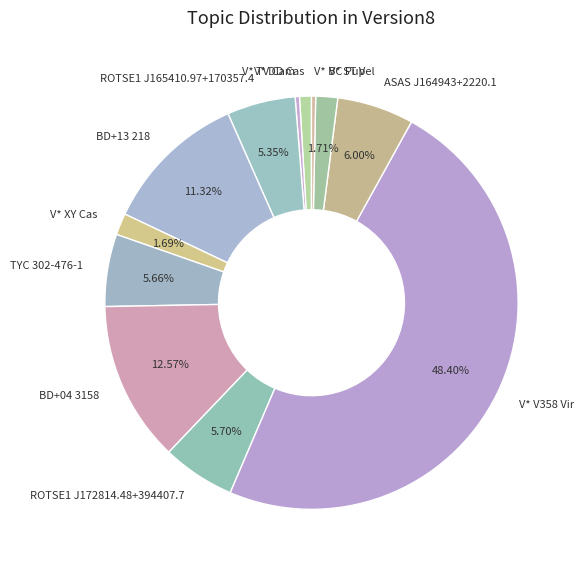

To the nearest percent, what percentage of the pie is ROTSE1 J165410.97+170357.4?

5%